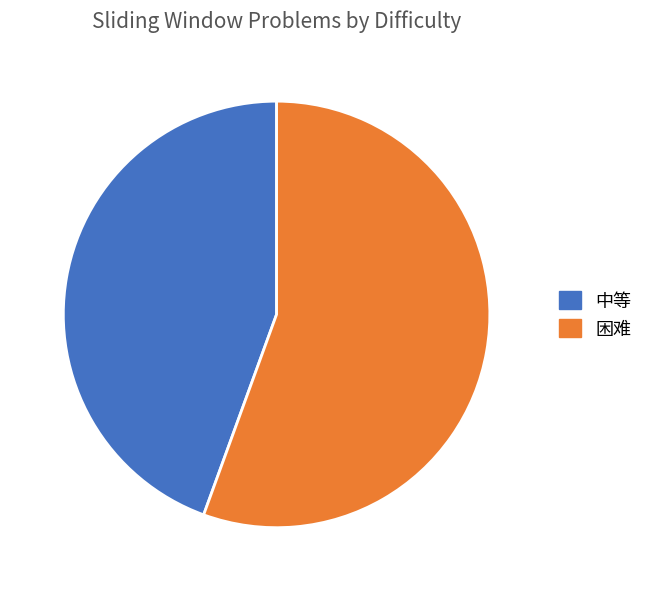

Is 中等 the majority of the pie?

No